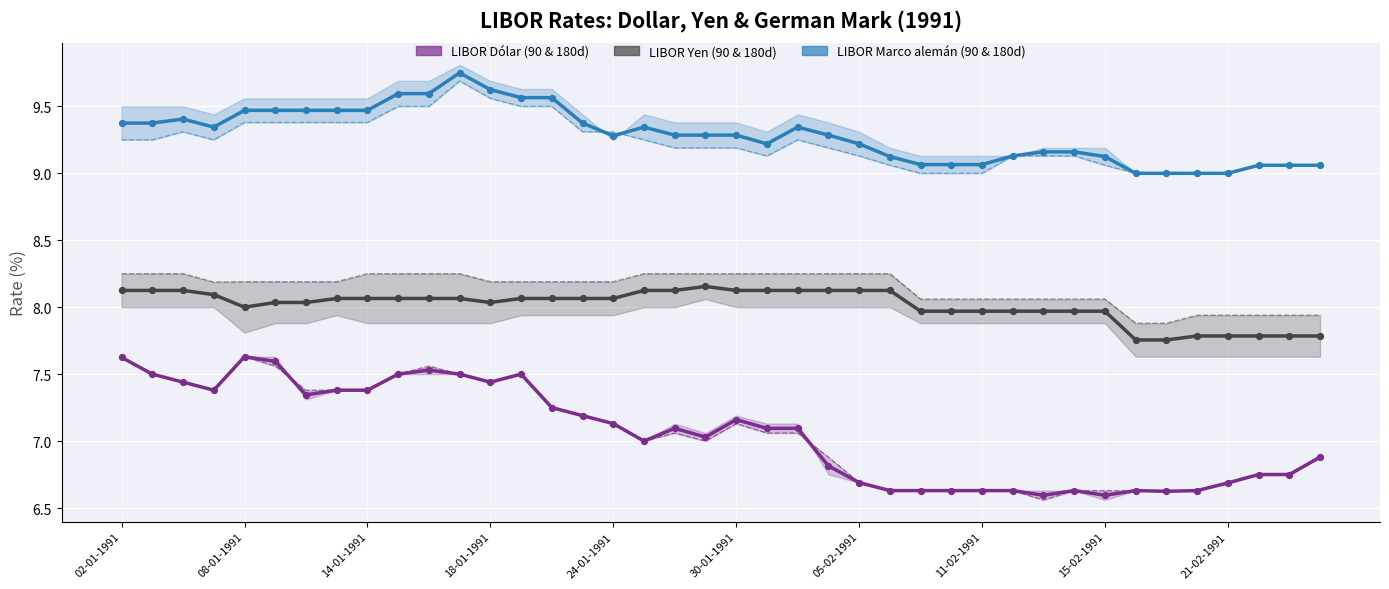

Which series has the largest total across all categories?

Libor 90 dias - Marco